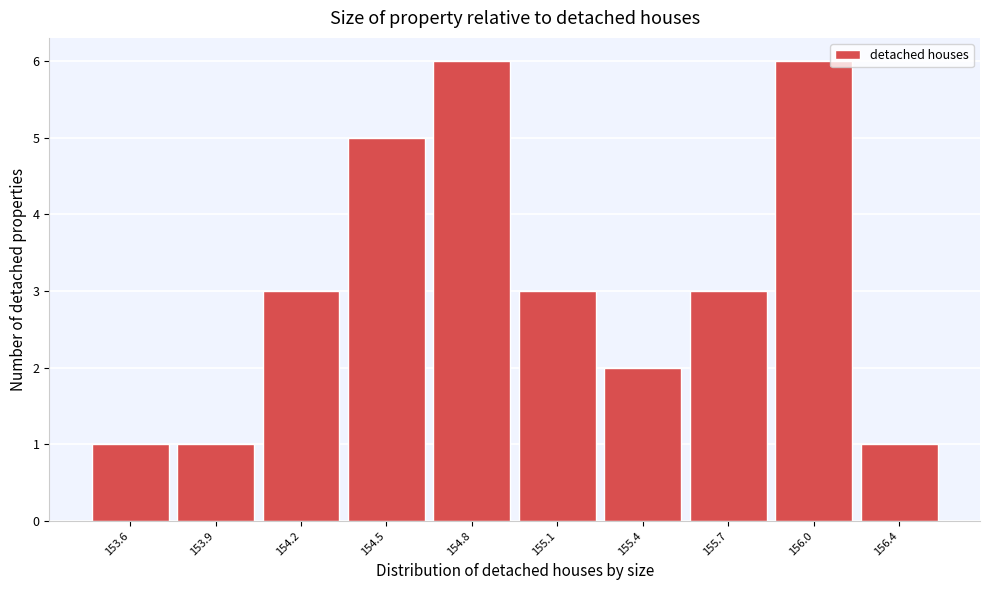

Reading left to right, list all the values displayed in this chart.

153.6=1	153.9=1	154.2=3	154.5=5	154.8=6	155.1=3	155.4=2	155.7=3	156.0=6	156.4=1